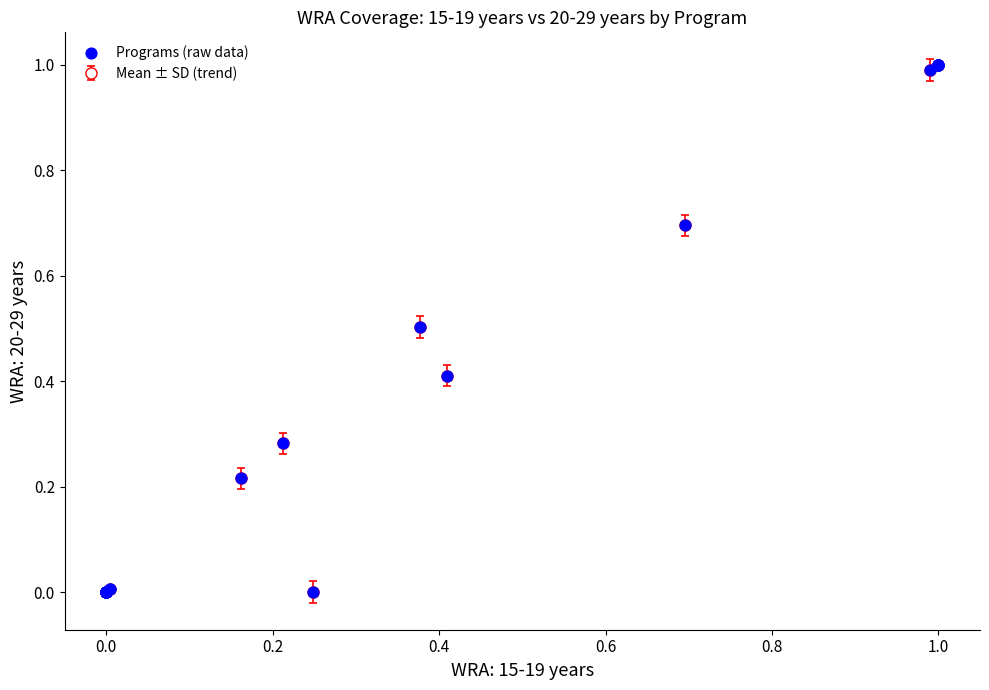

What is the value of the 6th point from the left?

0.5